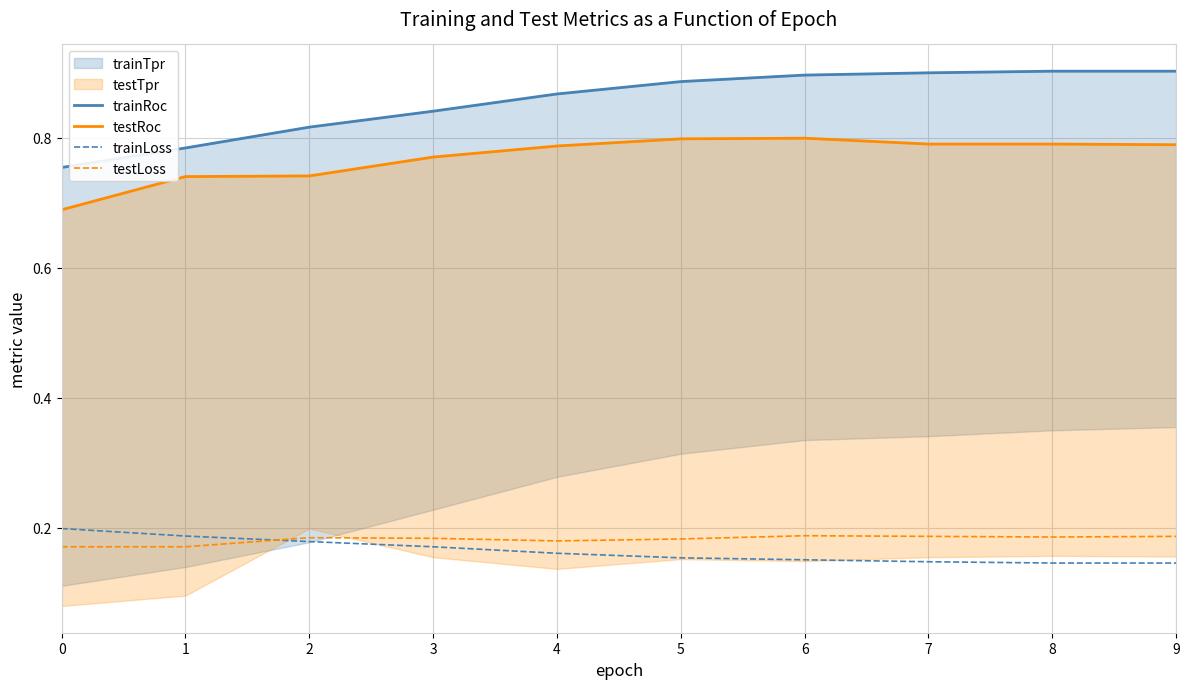

The value of testRoc at 9 is 0.8. True or false?

True